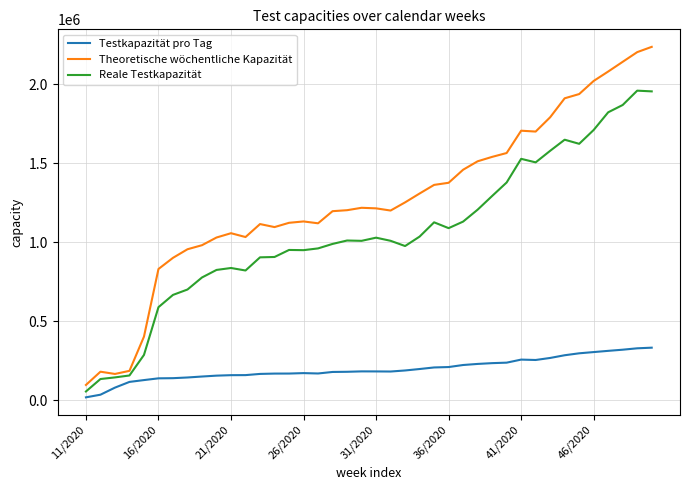

What is the minimum value for Reale Testkapazität?

56500